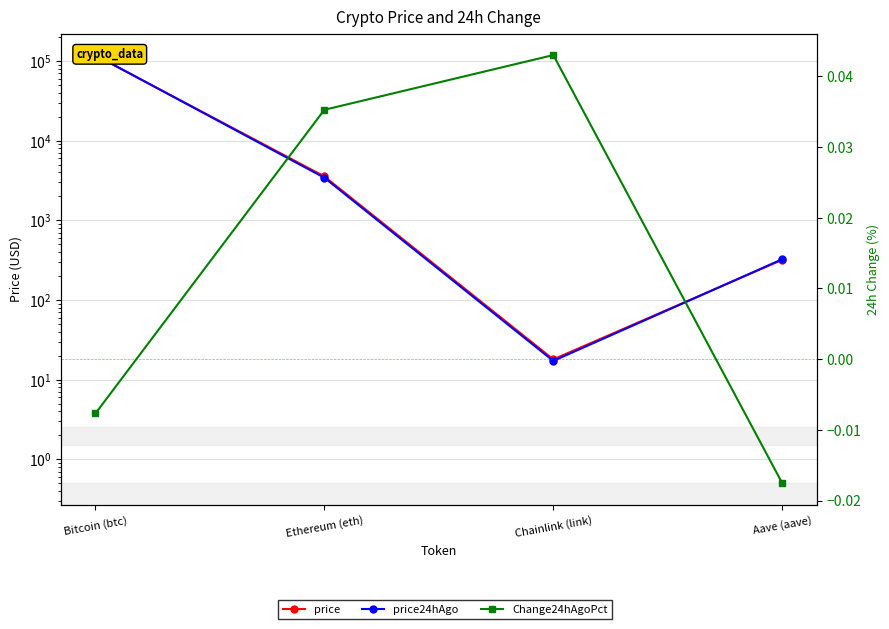

Which series changed the most between Chainlink (link) and Aave (aave)?

price24hAgo